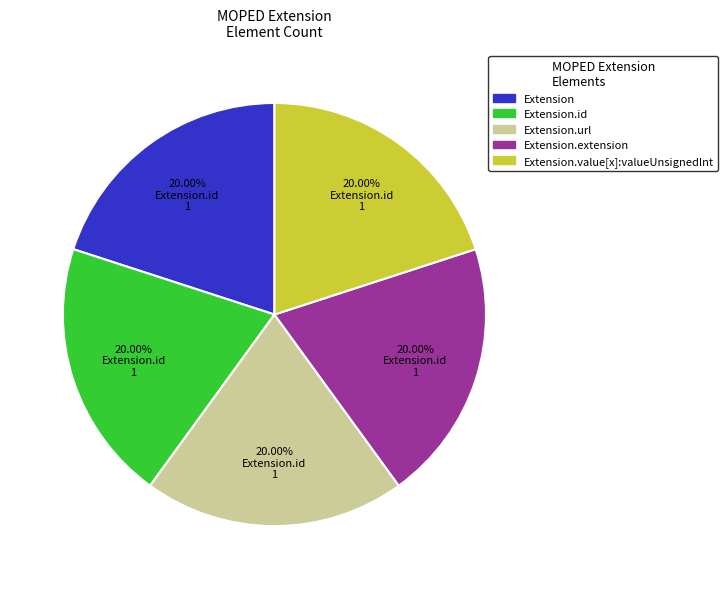

Does any single category account for the majority?

No